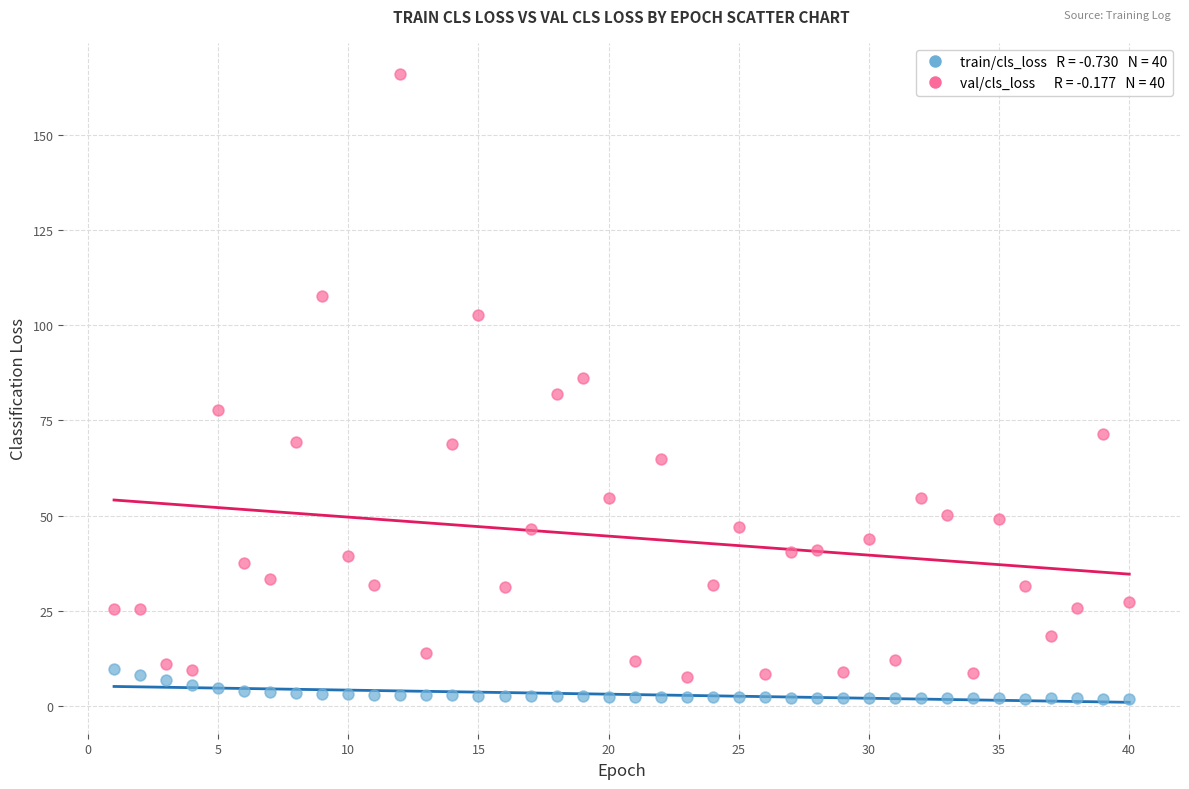

Across all data points, what is the range of Y values (max minus min)?

164.0